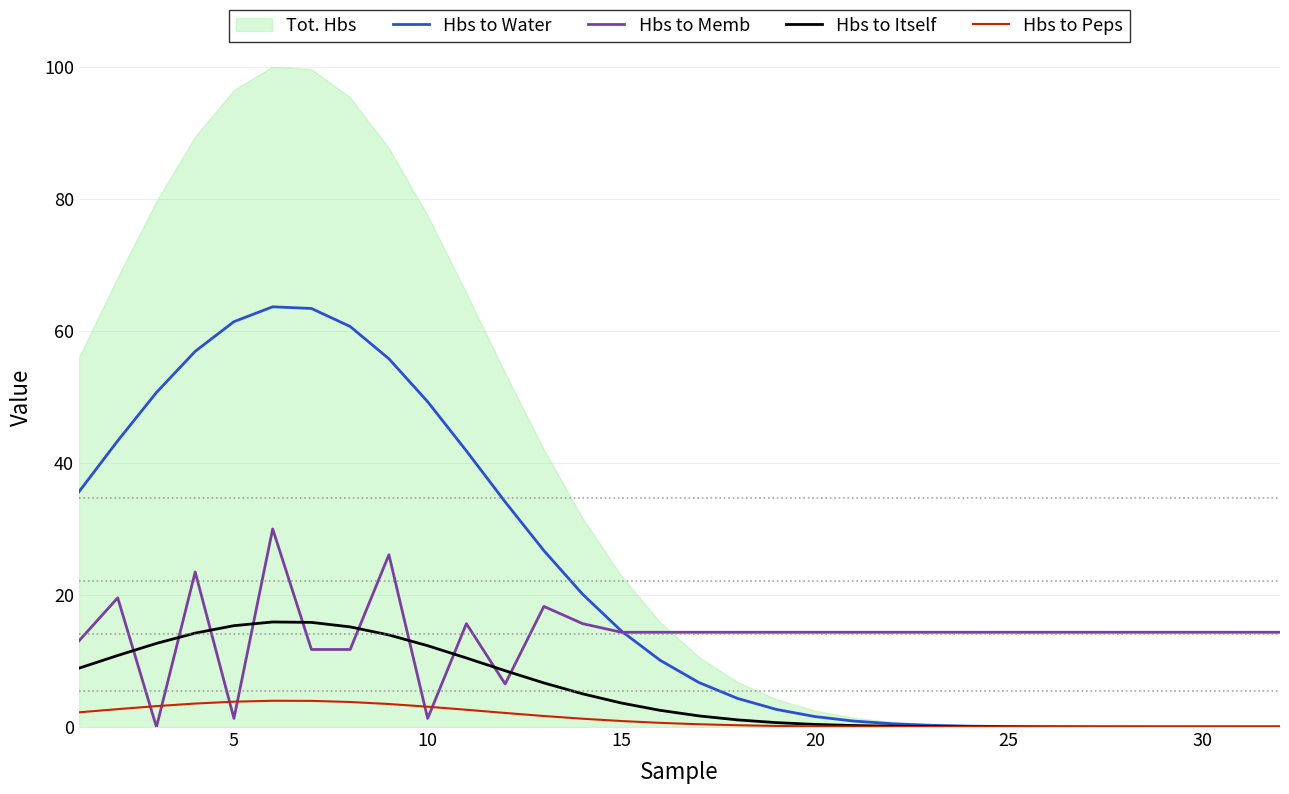

What is the maximum value for Hbs to Itself?

15.9